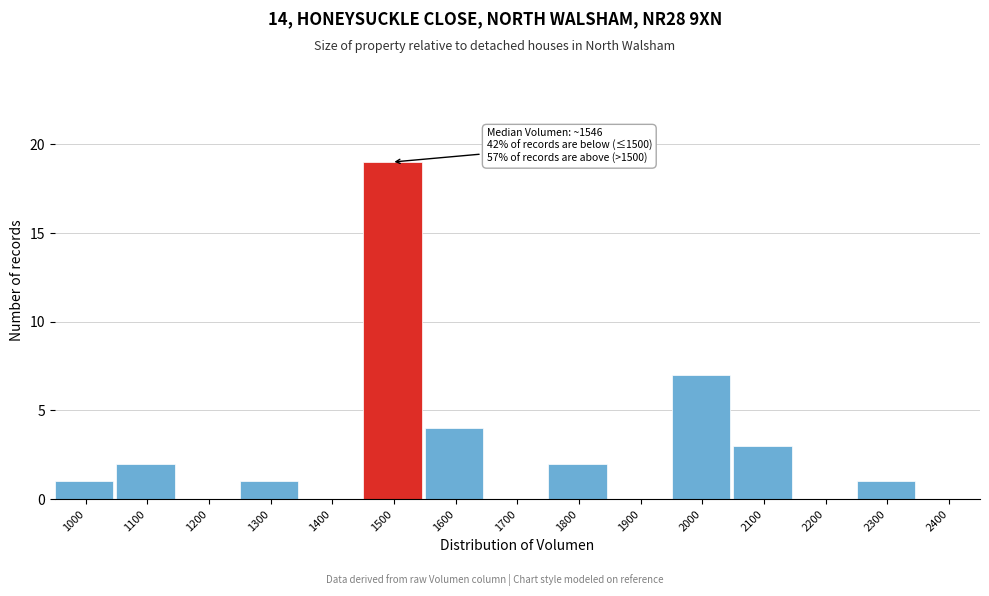

Reading left to right, what are all the values shown in this chart?

1000=1	1100=2	1200=0	1300=1	1400=0	1500=19	1600=4	1700=0	1800=2	1900=0	2000=7	2100=3	2200=0	2300=1	2400=0